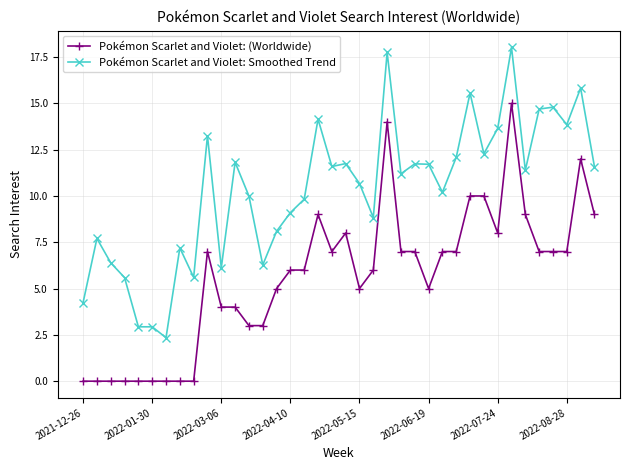

Rank the series by their maximum value, from lowest to highest.

Pokémon Scarlet and Violet: (Worldwide), Pokémon Scarlet and Violet: Smoothed Trend